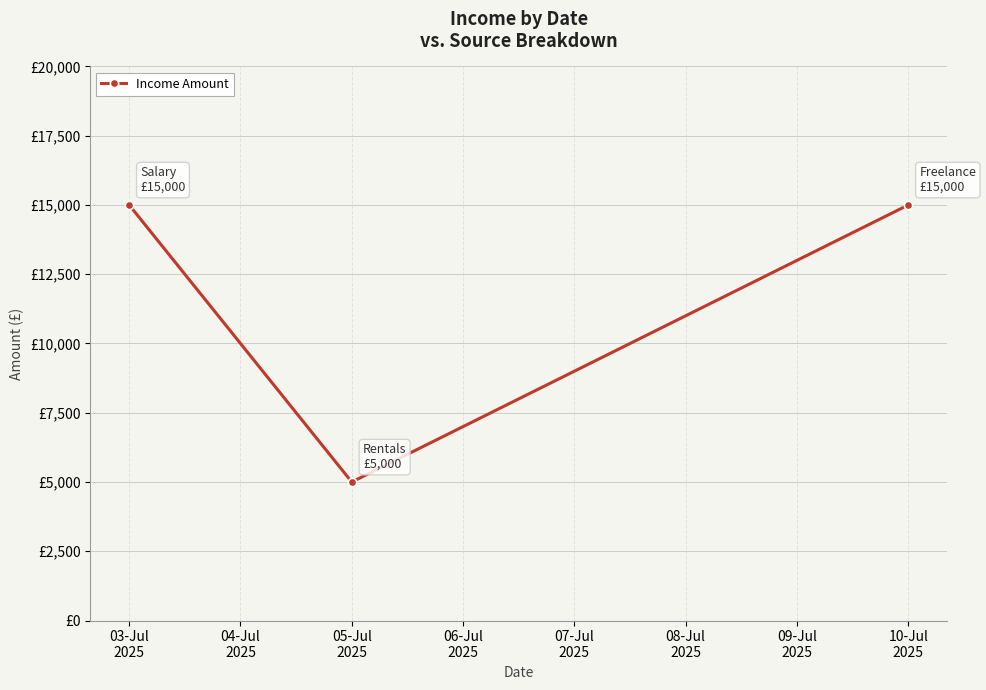

Where is the data nearest to the value 10000?

03-Jul
2025